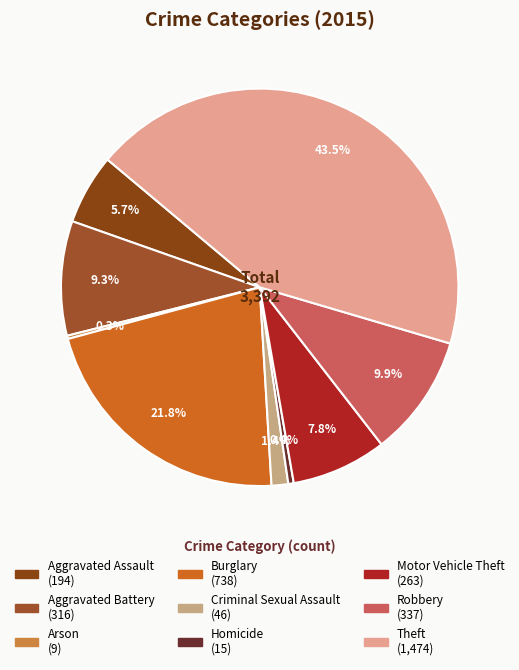

Is Aggravated Battery the majority of the pie?

No